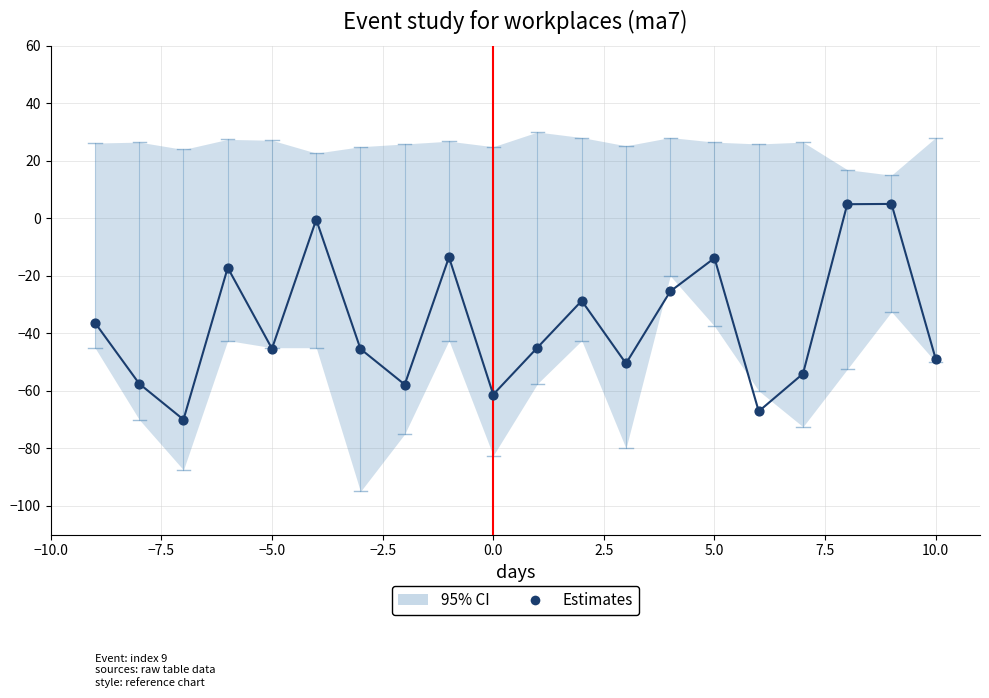

What is the range of X values (max minus min)?

19.0